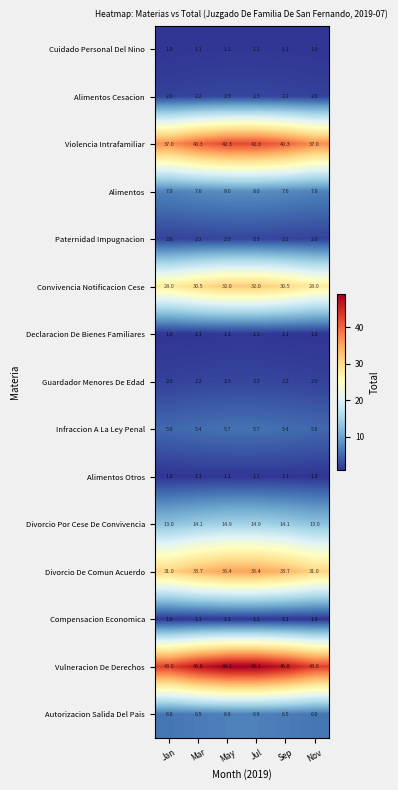

How many categories are shown in the chart?

6